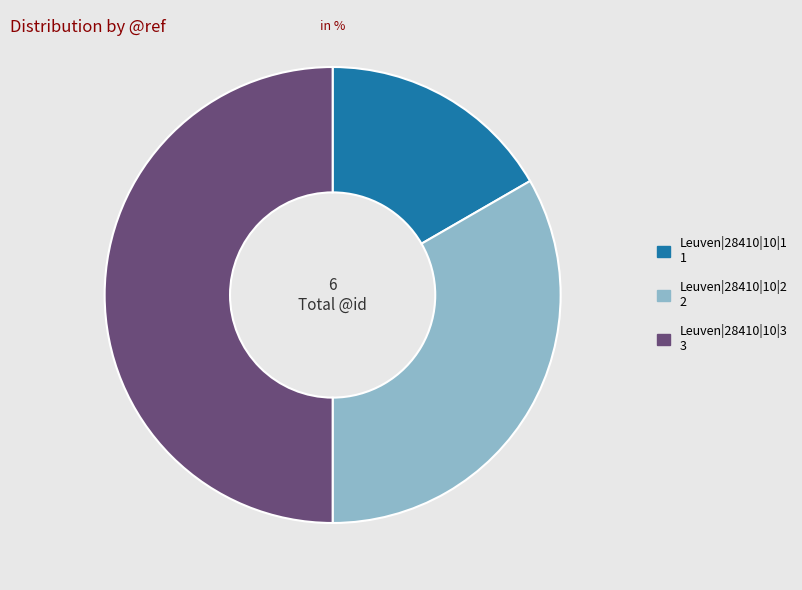

Count the number of slices in the pie.

3